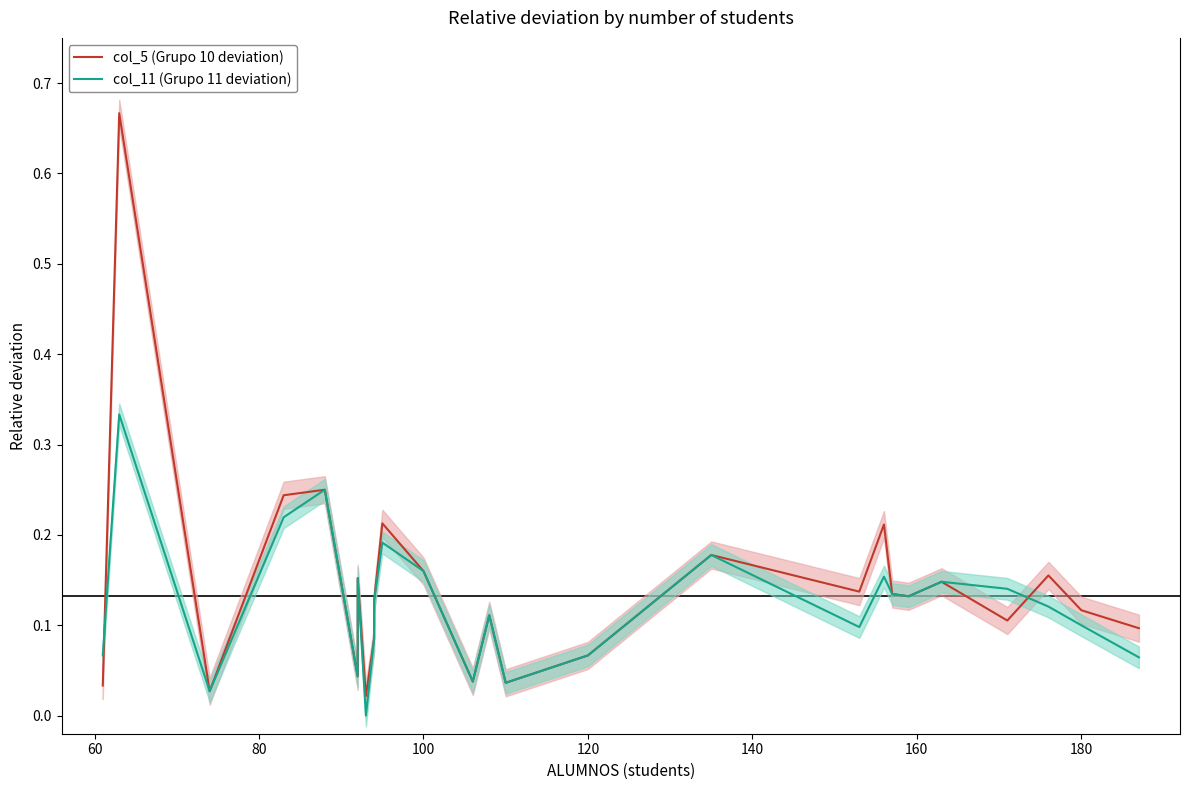

List the series in order of their peak value, highest first.

col_5 (Grupo 10 deviation), col_11 (Grupo 11 deviation)